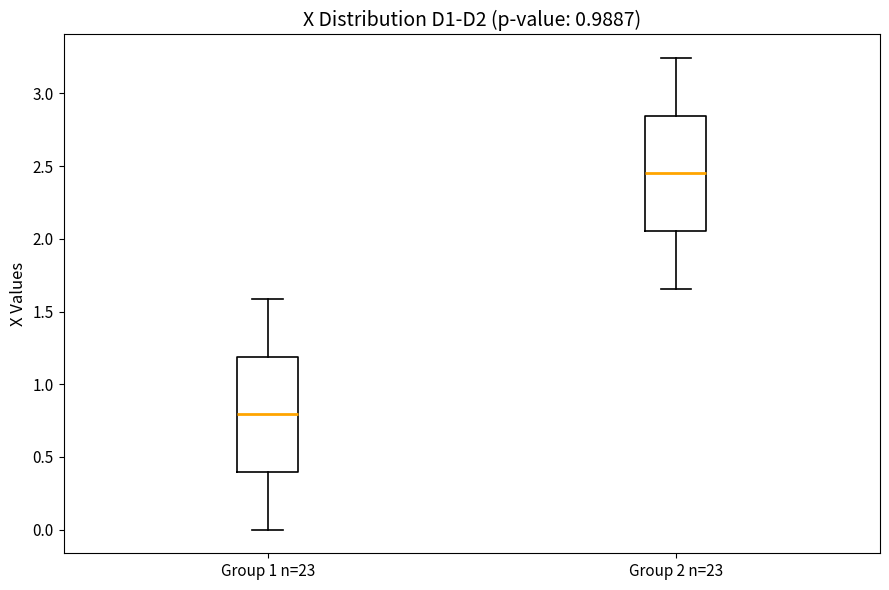

Reading left to right, read every box against the y-axis: the position of its median line, the range the box covers, and the ends of its whiskers. The values are not printed on the chart, so give them approximately, as read against the axis.

Group 1 n=23: median 0.80, box 0.40 to 1.20, whiskers 0.00 to 1.60
Group 2 n=23: median 2.45, box 2.05 to 2.85, whiskers 1.65 to 3.25